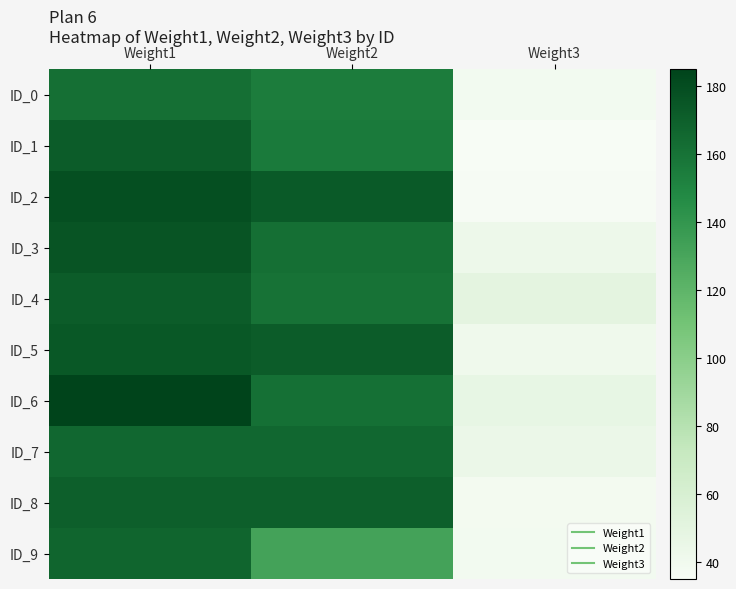

Reading left to right, list all the values displayed in this chart.

ID_0: Weight1=162	Weight2=155	Weight3=39
ID_1: Weight1=172	Weight2=156	Weight3=35
ID_2: Weight1=179	Weight2=173	Weight3=36
ID_3: Weight1=176	Weight2=162	Weight3=43
ID_4: Weight1=172	Weight2=160	Weight3=50
ID_5: Weight1=174	Weight2=172	Weight3=41
ID_6: Weight1=185	Weight2=161	Weight3=47
ID_7: Weight1=166	Weight2=166	Weight3=44
ID_8: Weight1=170	Weight2=170	Weight3=38
ID_9: Weight1=167	Weight2=132	Weight3=39